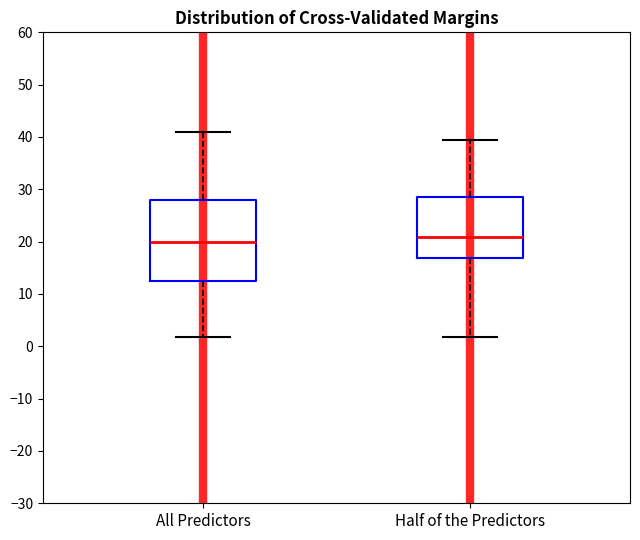

Which box has the lowest median line?

All Predictors